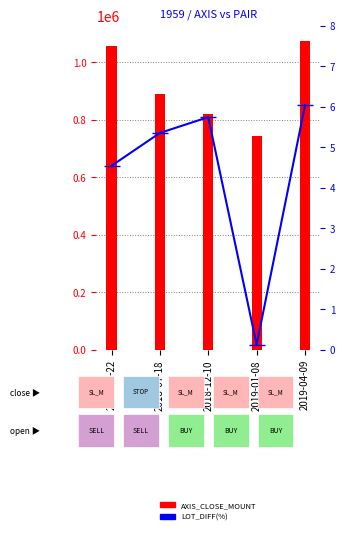

What is the greatest value displayed?

1074000.0